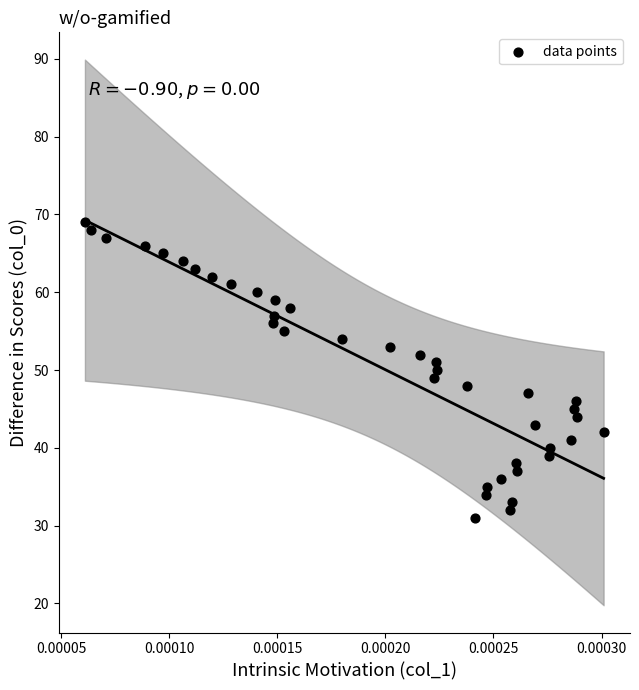

What is the range of Y values (max minus min)?

38